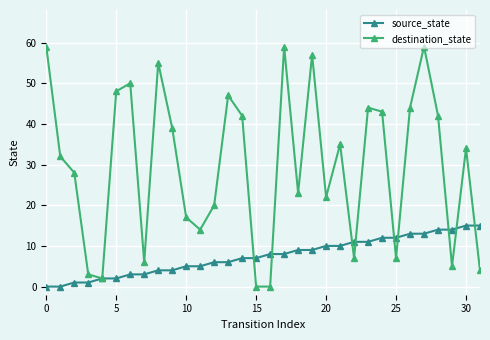

What are all the series names shown in the legend?

source_state, destination_state